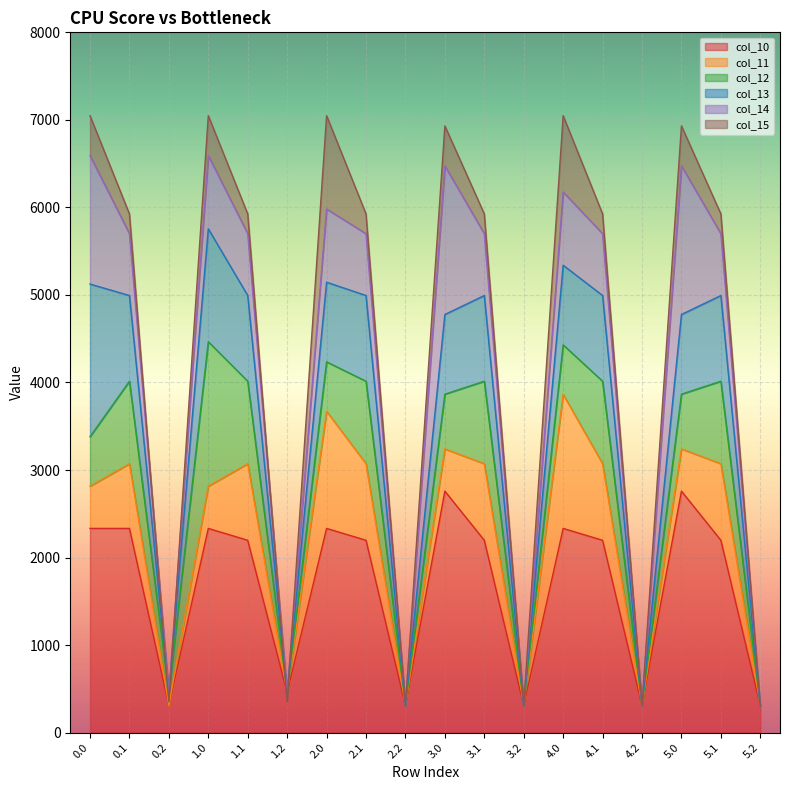

Which series has the widest spread of values?

col_15